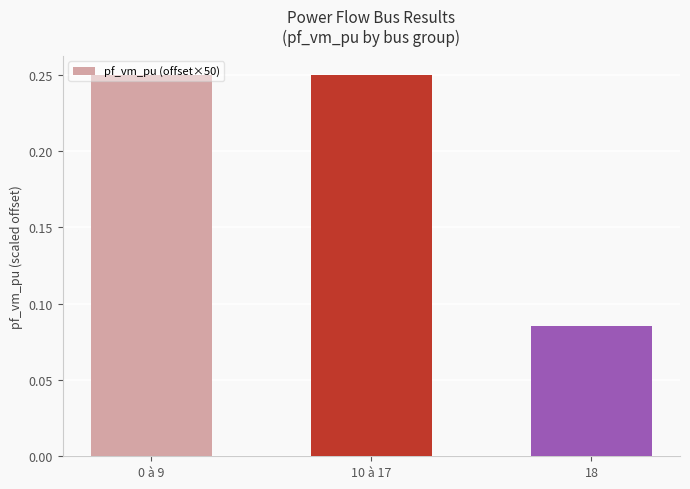

At which label is the value closest to 0?

18